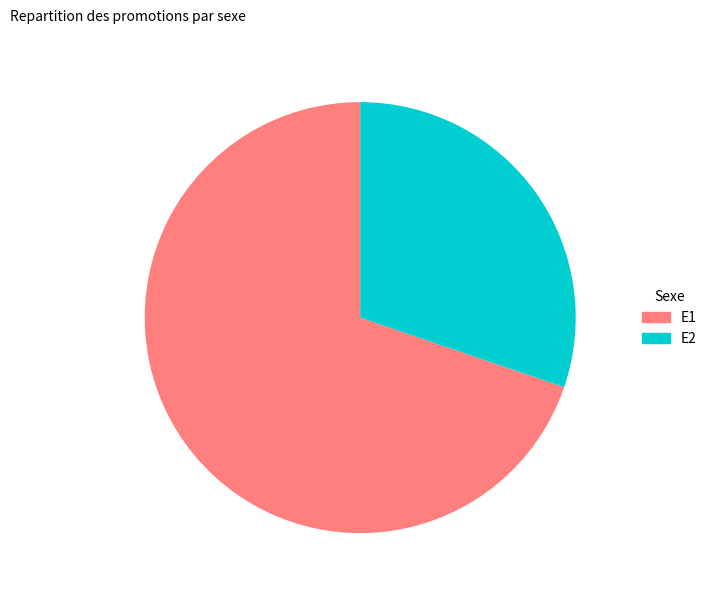

True or false: E2 accounts for 30% of the total.

True